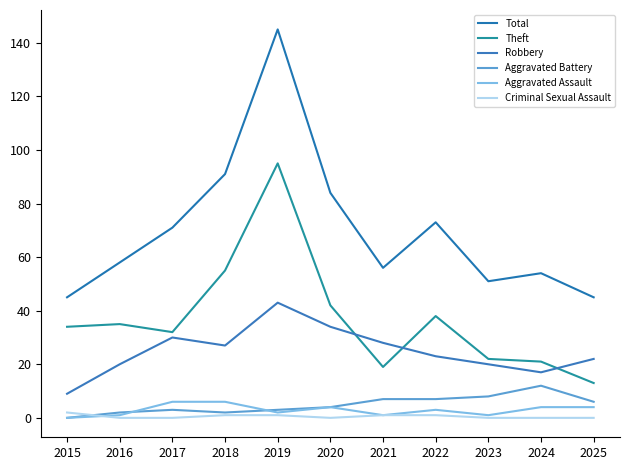

Does the chart have visible grid lines?

No